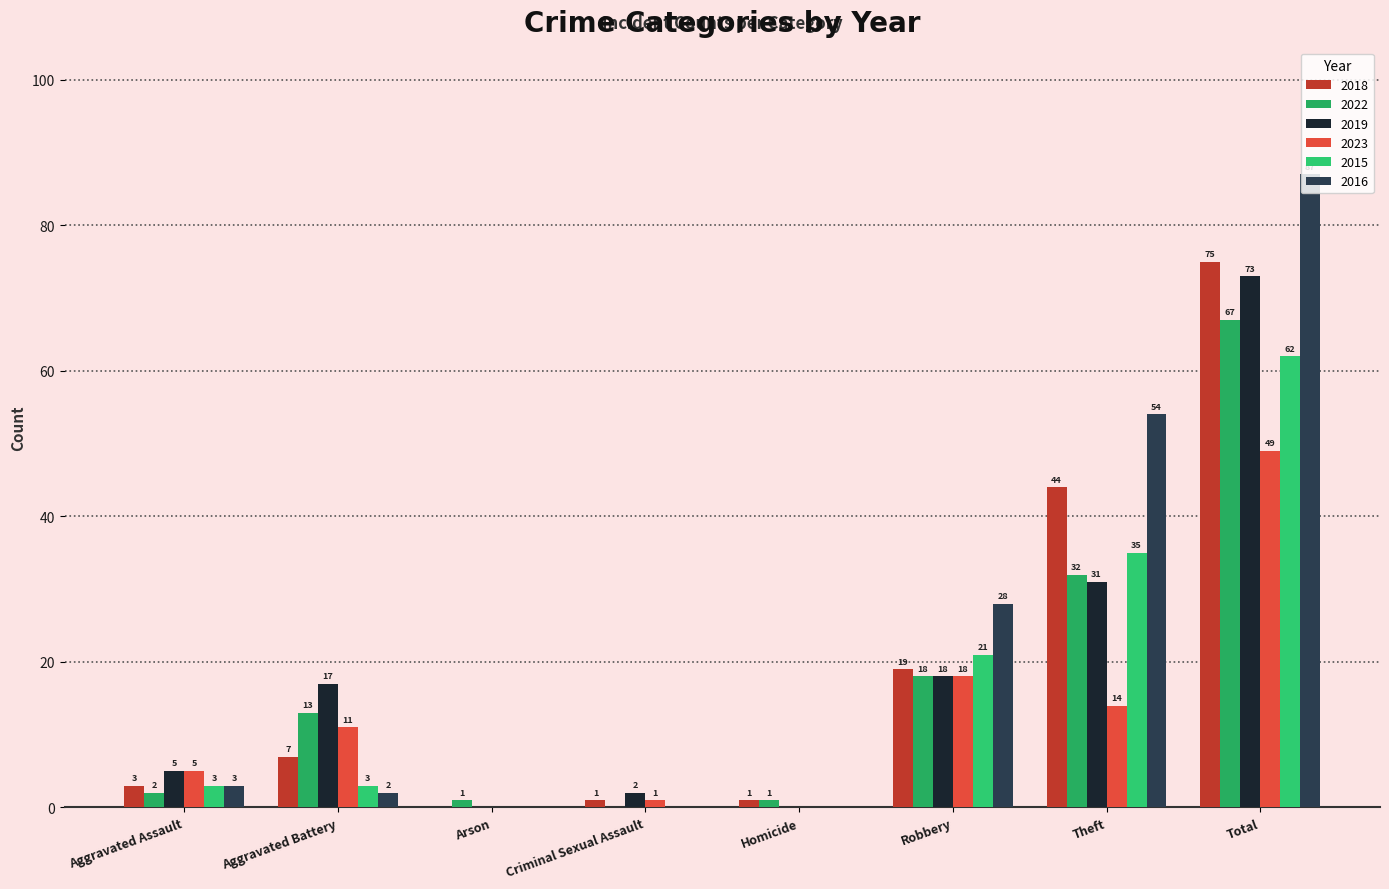

Where does the 2015 series first go above 3?

Robbery